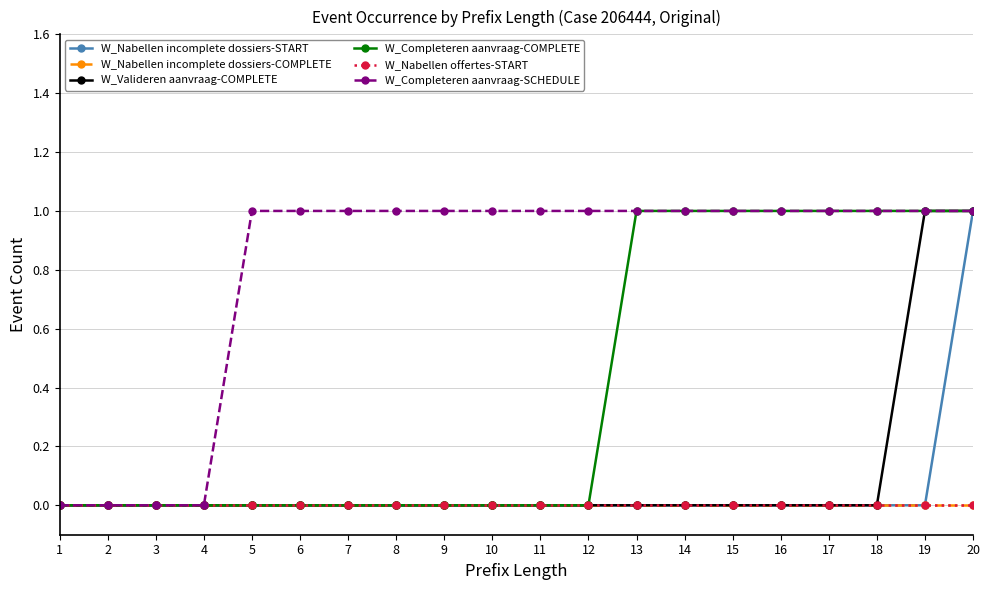

True or false: W_Nabellen incomplete dossiers-START has more than 2 points higher than both neighbors.

False